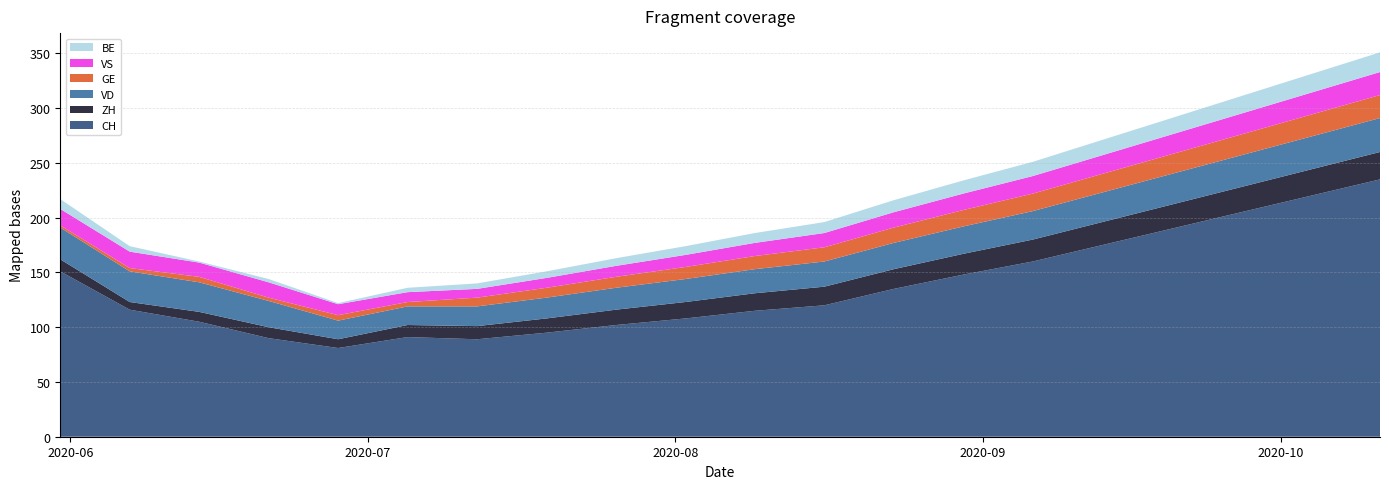

Reading right to left, transcribe all the data shown in this chart.

CH: 2020-10-11=235	2020-10-04=220	2020-09-27=205	2020-09-20=190	2020-09-13=175	2020-09-06=160	2020-08-30=148	2020-08-23=135	2020-08-16=120	2020-08-09=115	2020-08-02=108	2020-07-26=102	2020-07-19=95	2020-07-12=89	2020-07-05=91	2020-06-28=81	2020-06-21=90	2020-06-14=105	2020-06-07=116	2020-05-31=151
ZH: 2020-10-11=25	2020-10-04=24	2020-09-27=23	2020-09-20=22	2020-09-13=21	2020-09-06=20	2020-08-30=19	2020-08-23=18	2020-08-16=17	2020-08-09=16	2020-08-02=15	2020-07-26=14	2020-07-19=13	2020-07-12=12	2020-07-05=11	2020-06-28=8	2020-06-21=10	2020-06-14=9	2020-06-07=7	2020-05-31=11
VD: 2020-10-11=31	2020-10-04=30	2020-09-27=29	2020-09-20=28	2020-09-13=27	2020-09-06=26	2020-08-30=25	2020-08-23=24	2020-08-16=23	2020-08-09=22	2020-08-02=21	2020-07-26=20	2020-07-19=19	2020-07-12=18	2020-07-05=17	2020-06-28=17	2020-06-21=24	2020-06-14=27	2020-06-07=28	2020-05-31=29
GE: 2020-10-11=21	2020-10-04=20	2020-09-27=19	2020-09-20=18	2020-09-13=17	2020-09-06=16	2020-08-30=15	2020-08-23=14	2020-08-16=13	2020-08-09=12	2020-08-02=11	2020-07-26=10	2020-07-19=9	2020-07-12=8	2020-07-05=4	2020-06-28=5	2020-06-21=3	2020-06-14=5	2020-06-07=3	2020-05-31=2
VS: 2020-10-11=21	2020-10-04=20	2020-09-27=19	2020-09-20=18	2020-09-13=17	2020-09-06=16	2020-08-30=15	2020-08-23=14	2020-08-16=13	2020-08-09=12	2020-08-02=11	2020-07-26=10	2020-07-19=9	2020-07-12=8	2020-07-05=9	2020-06-28=10	2020-06-21=14	2020-06-14=13	2020-06-07=15	2020-05-31=15
BE: 2020-10-11=18	2020-10-04=17	2020-09-27=16	2020-09-20=15	2020-09-13=14	2020-09-06=13	2020-08-30=12	2020-08-23=11	2020-08-16=10	2020-08-09=9	2020-08-02=8	2020-07-26=7	2020-07-19=6	2020-07-12=5	2020-07-05=4	2020-06-28=1	2020-06-21=3	2020-06-14=1	2020-06-07=5	2020-05-31=9